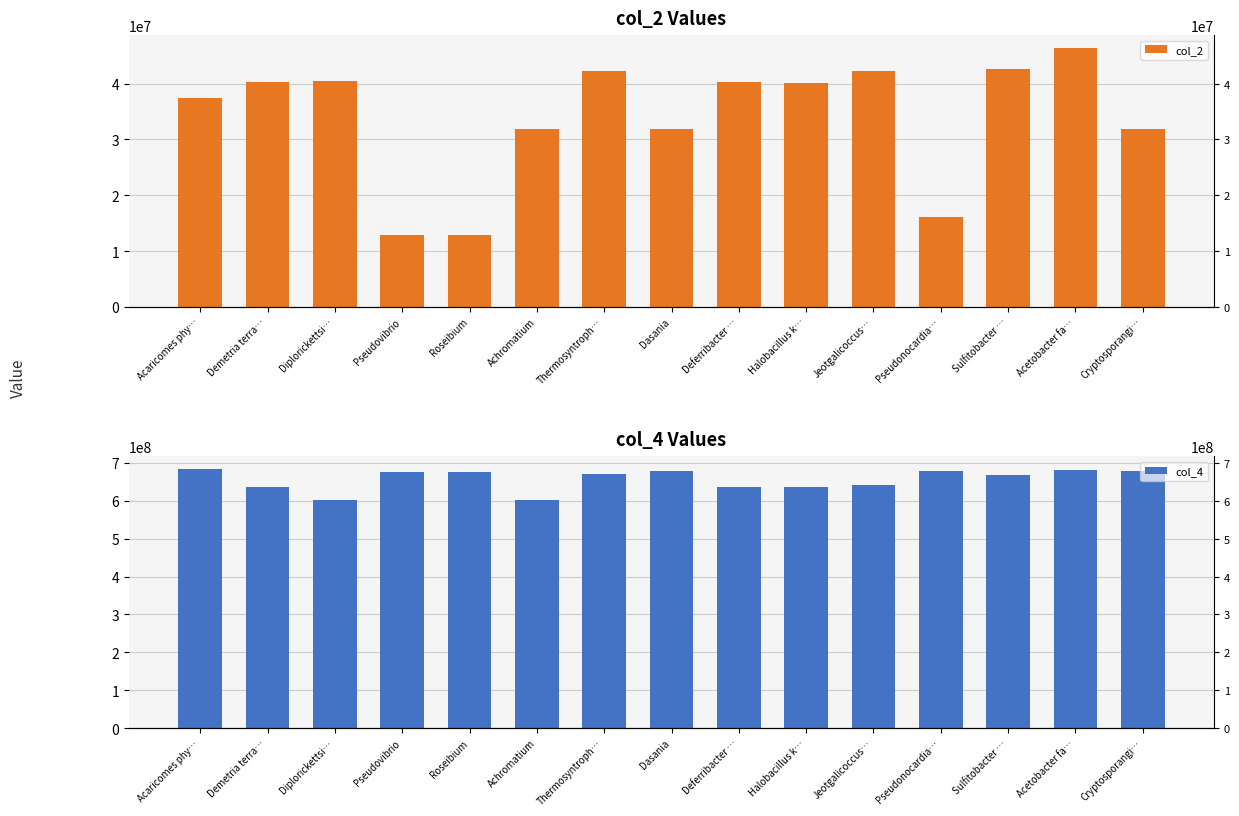

The col_2 series shows 31898287 at Achromatium. True or false?

True